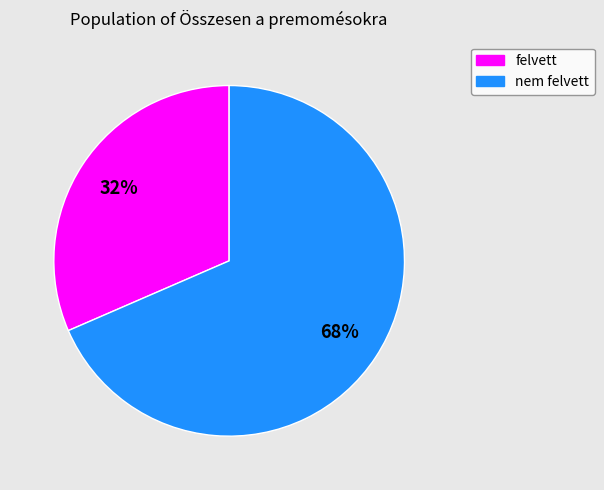

To the nearest percent, what percentage of the pie is felvett?

32%